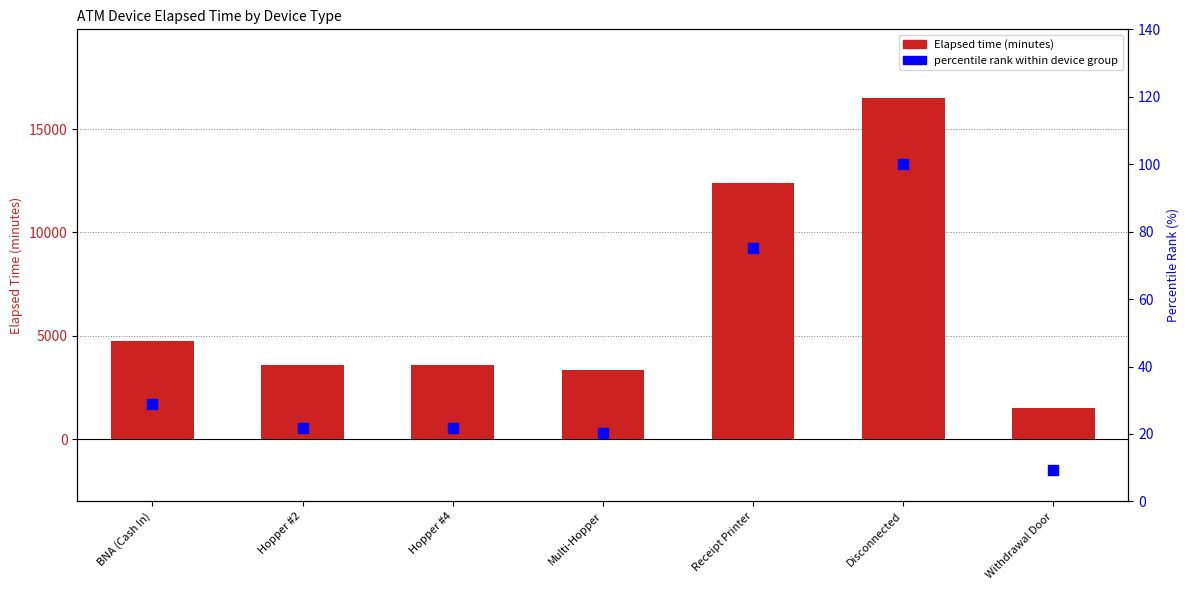

At which category is the sum across all series the highest?

Disconnected